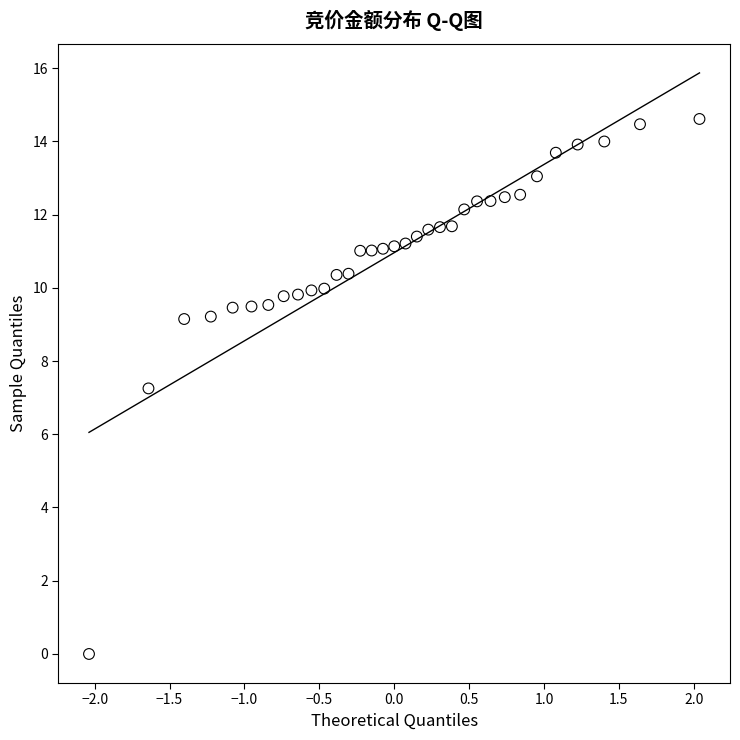

What is the range of Y values (max minus min)?

14.6